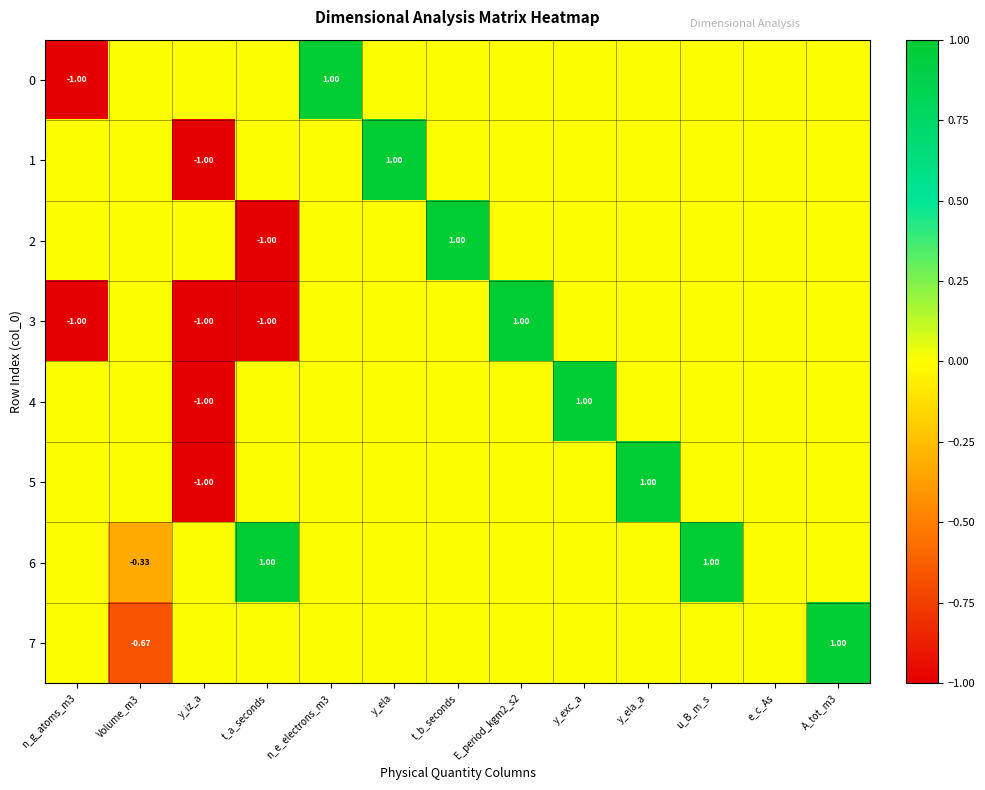

Is it true that 1 equals 0.8 at u_B_m_s?

False